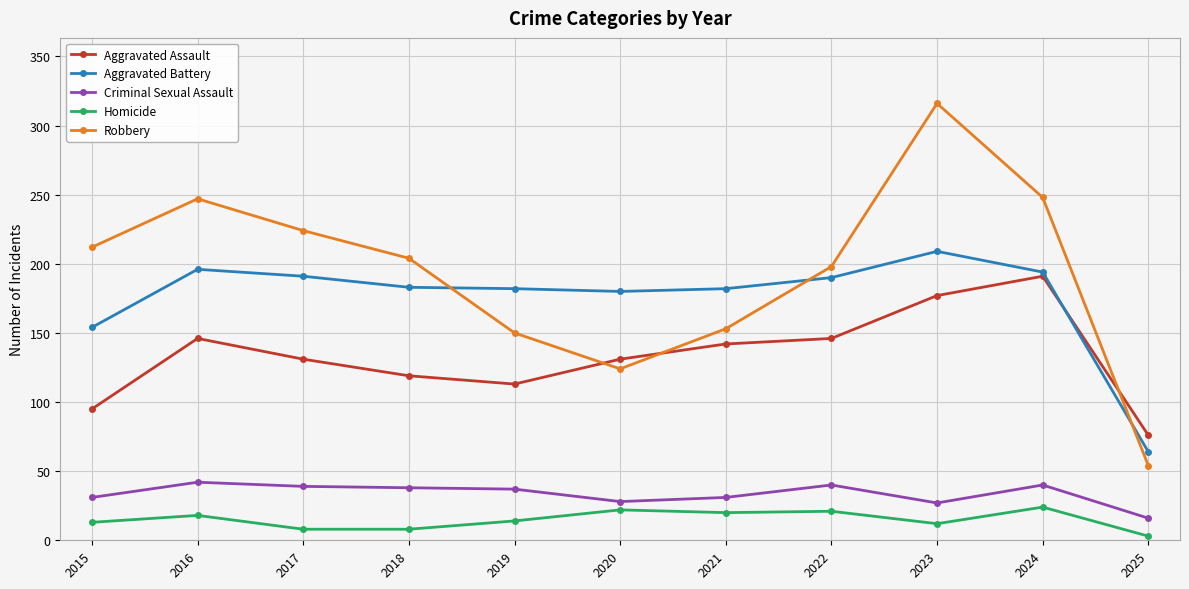

What value does the Homicide series have at 2017?

8